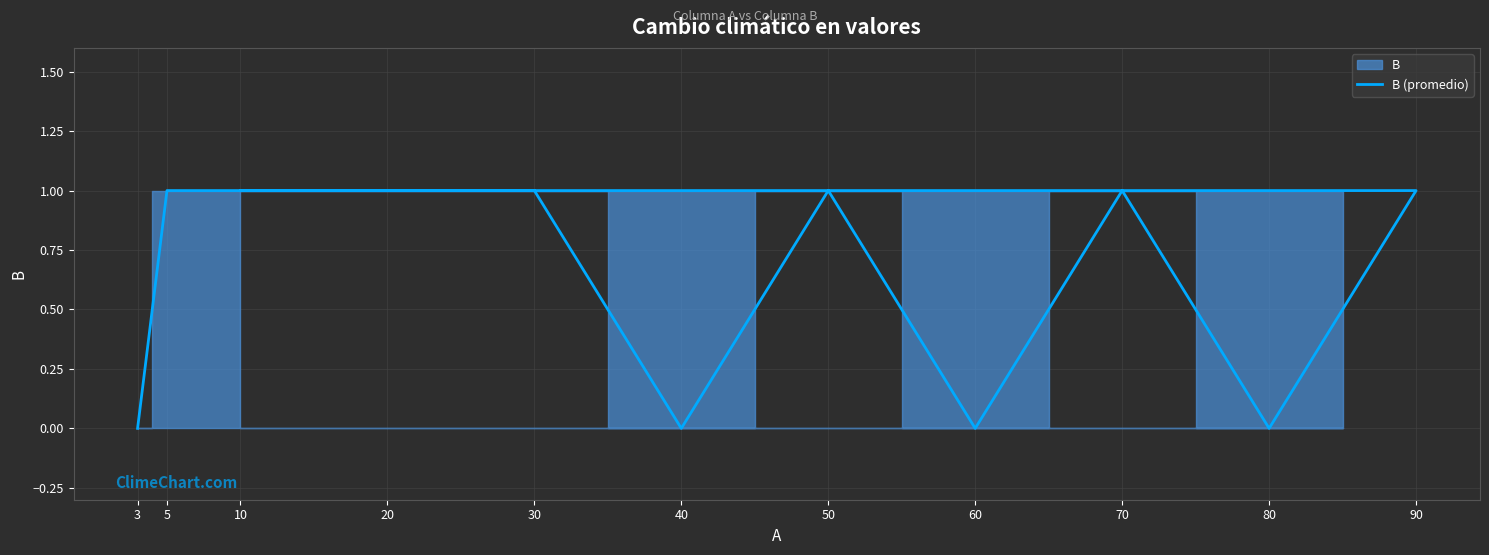

Approximately how many times larger is the value at 10 compared to 50?

1.0